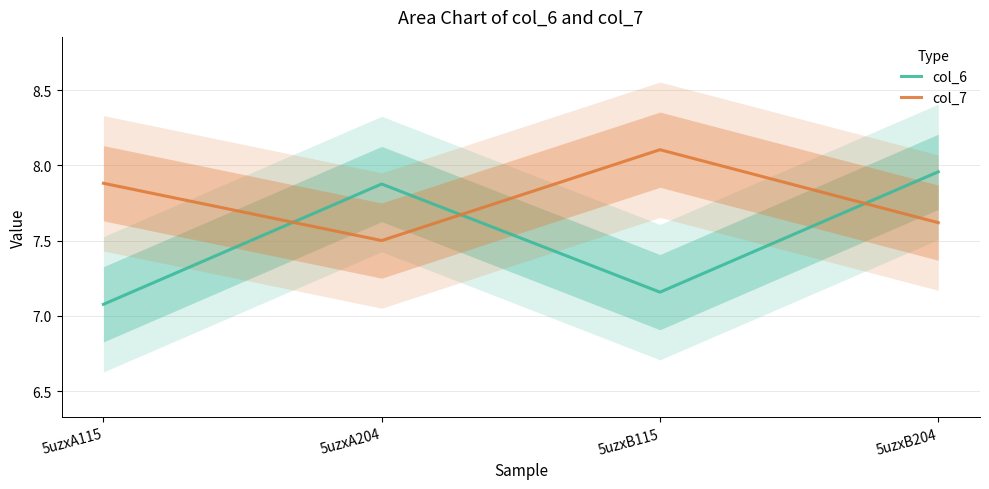

In col_6, how many points are lower than both neighbors (excluding endpoints)?

1